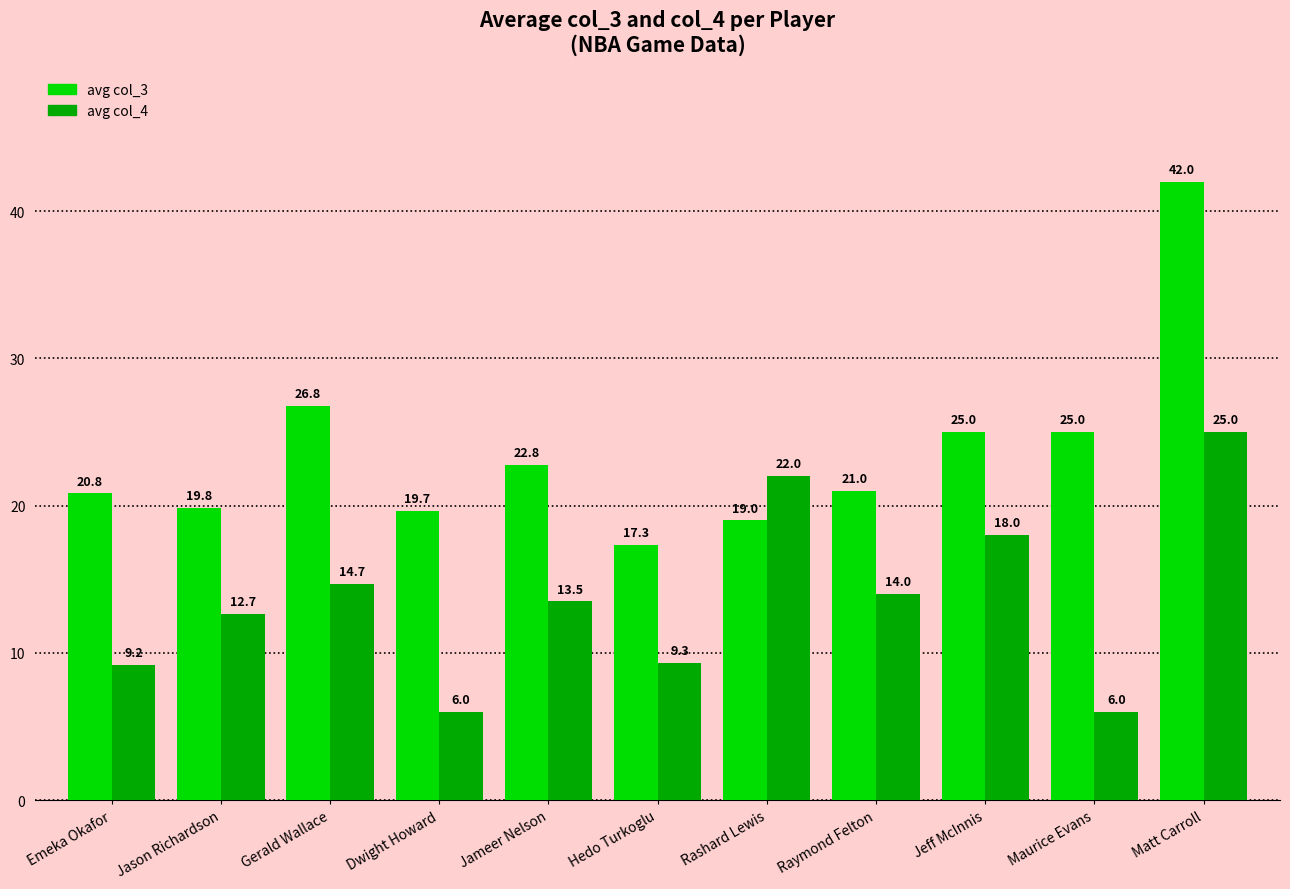

What is the label of the 4th bar from the right?

Raymond Felton